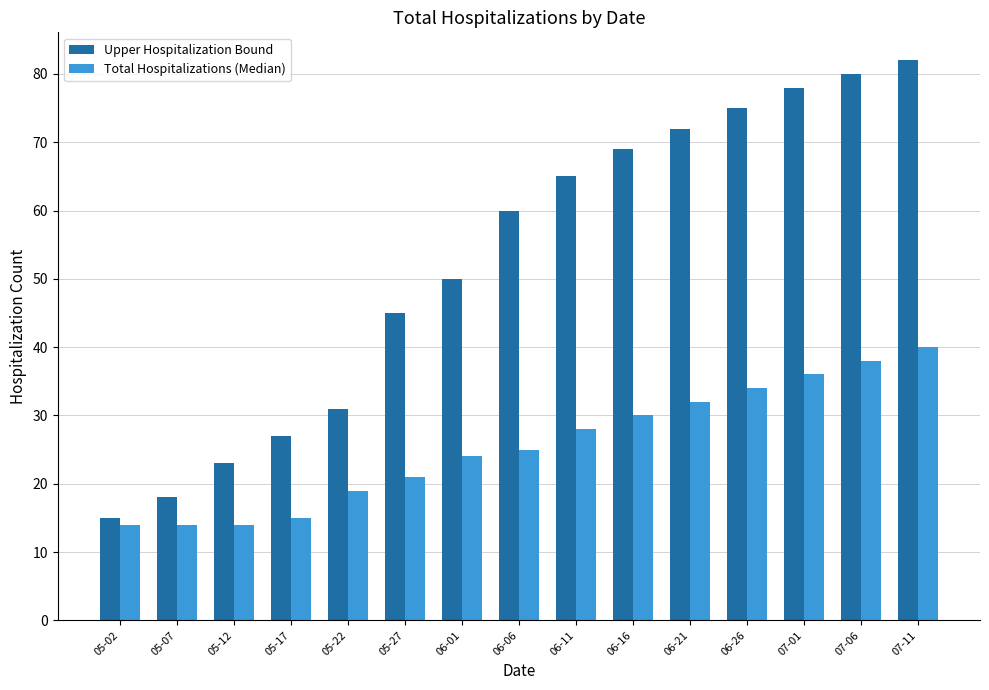

Which series has the widest spread of values?

Upper Hospitalization Bound